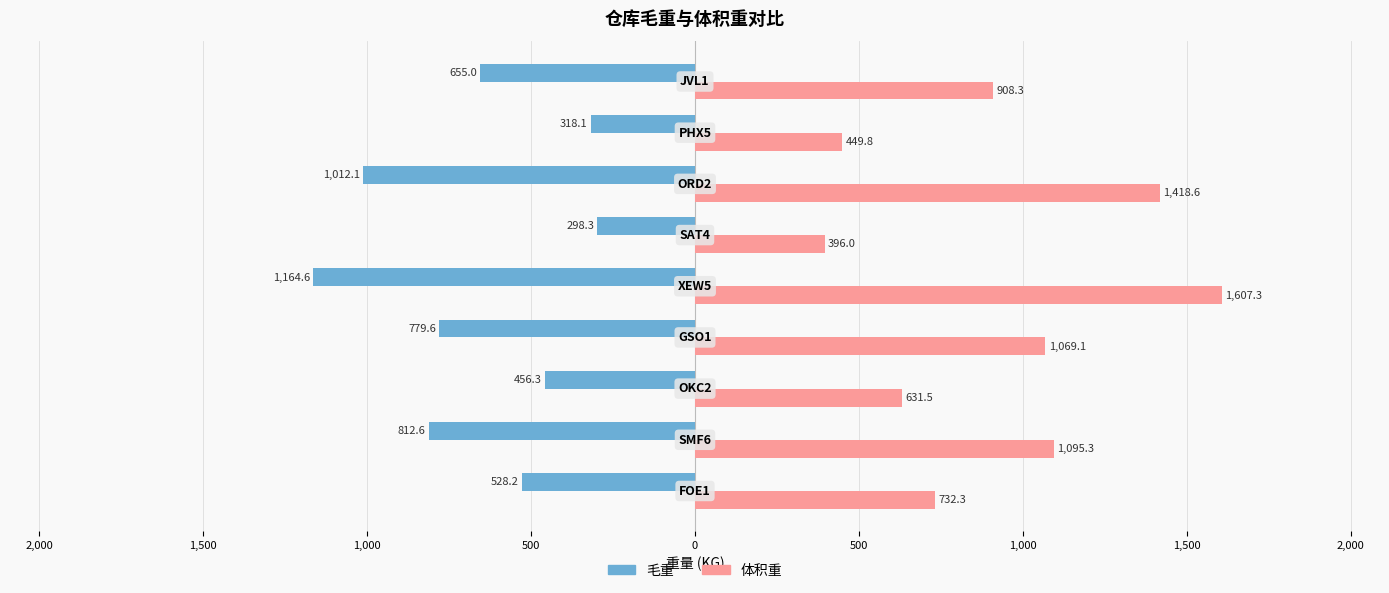

What are all the series names shown in the legend?

毛重, 体积重